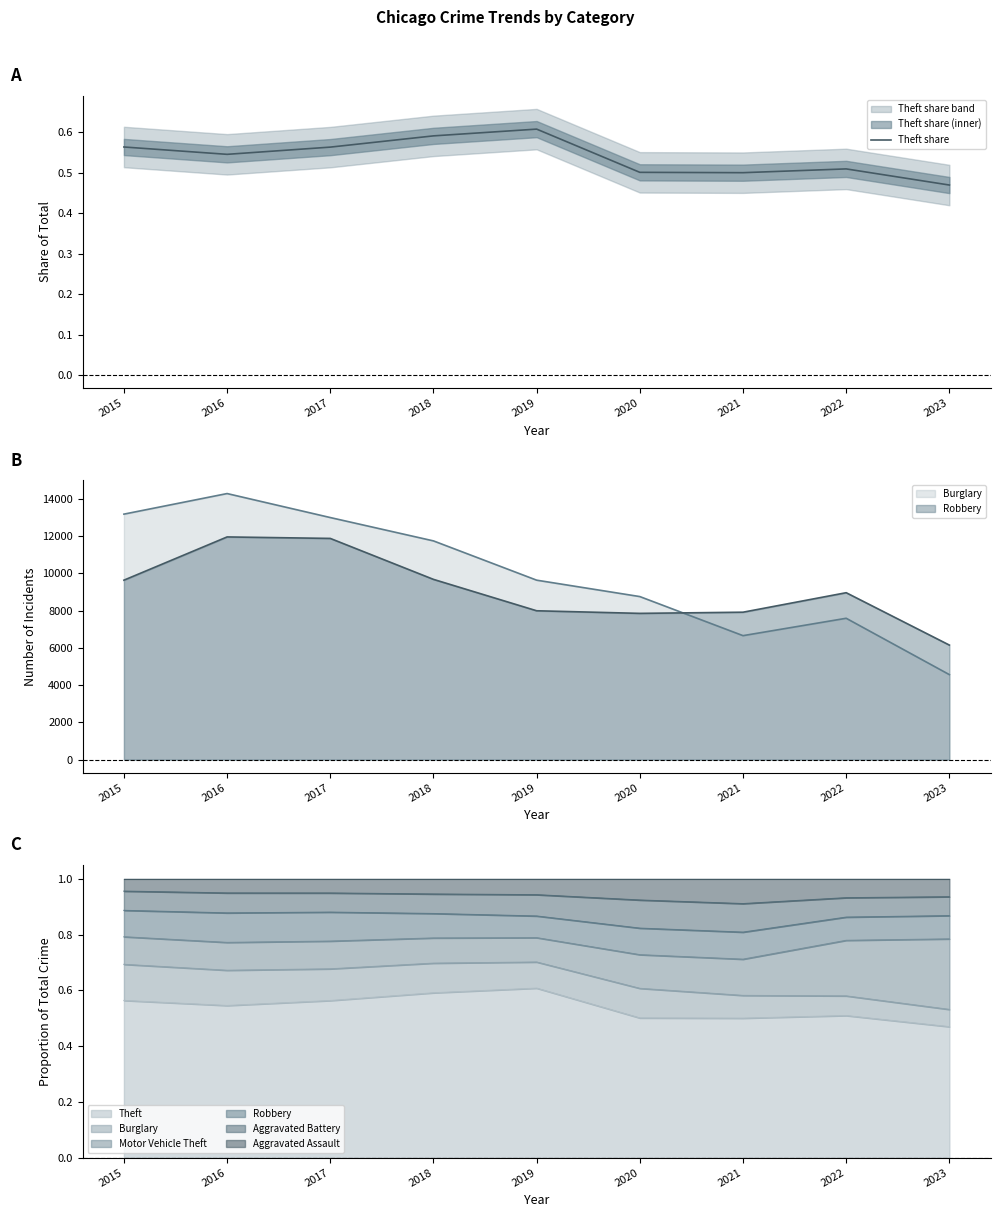

What is the value of the 5th point from the left?

0.6